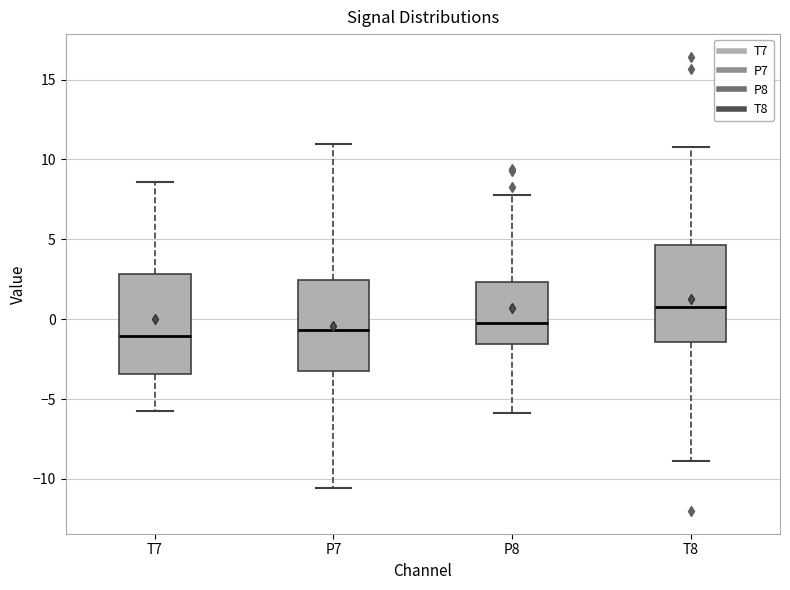

Where is the lower edge of the box for P7 on the y-axis? The values are not printed on the chart, so give them approximately, as read against the axis.

-3.0